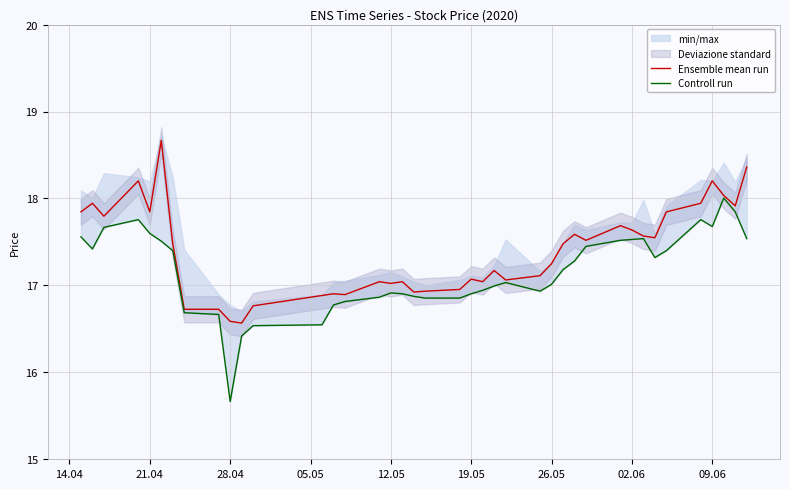

True or false: Ensemble mean run has a value of 29.5 at 19.05.

False